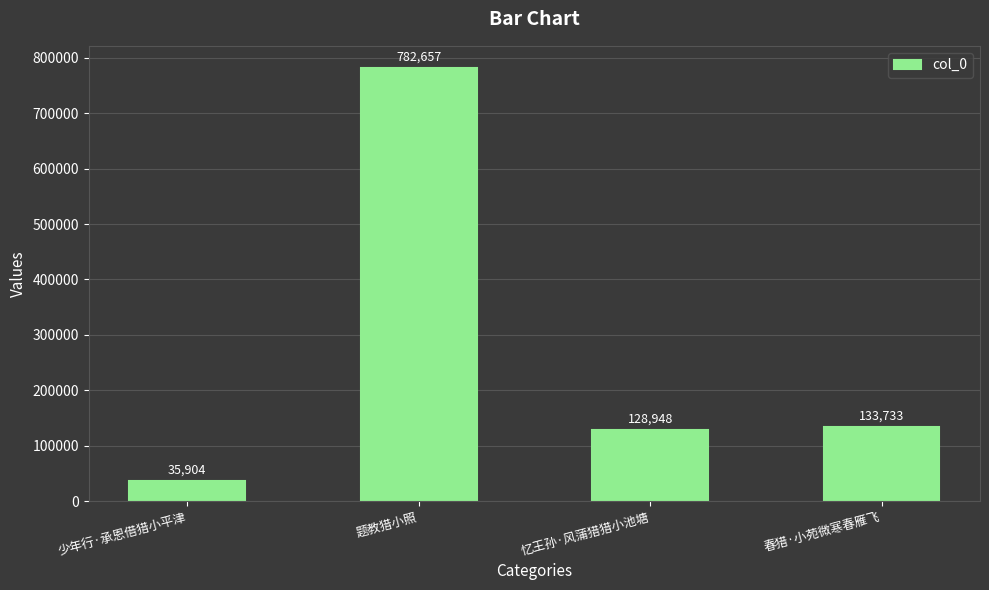

Which has a higher value, 忆王孙·风蒲猎猎小池塘 or 春猎·小苑微寒春雁飞?

春猎·小苑微寒春雁飞